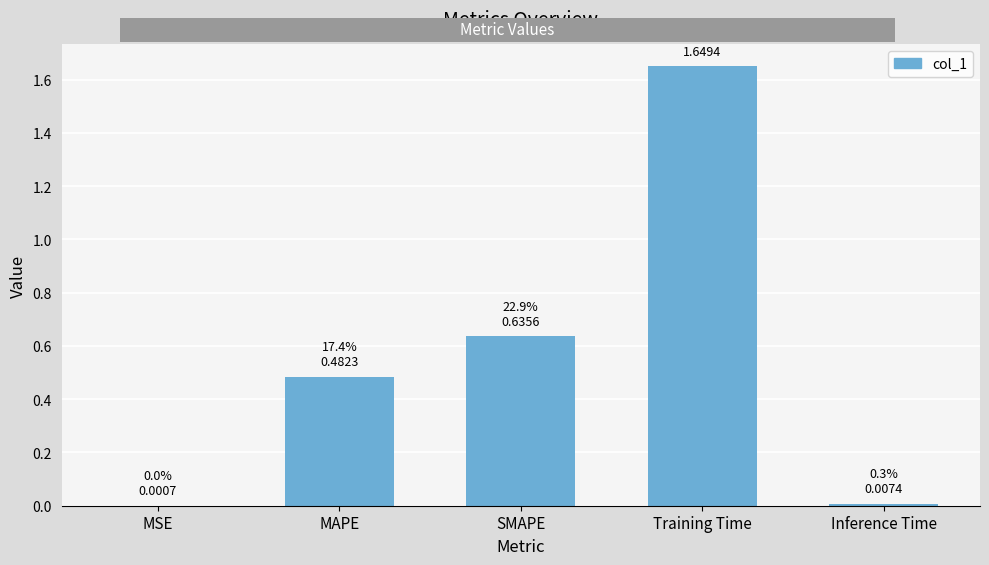

Which label corresponds to the largest value in the chart?

Training Time